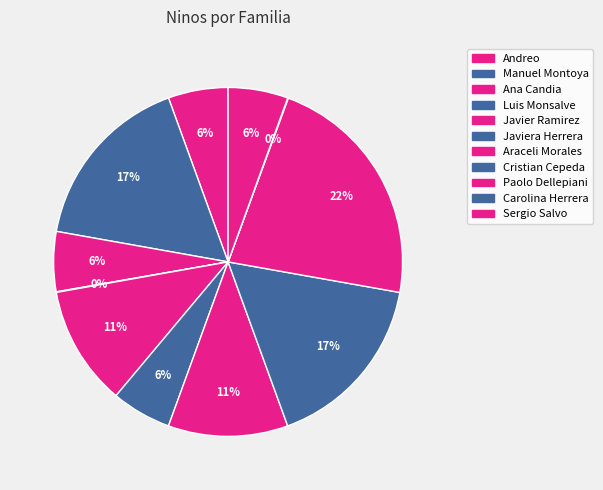

The Manuel Montoya slice represents 17% of the pie. True or false?

True